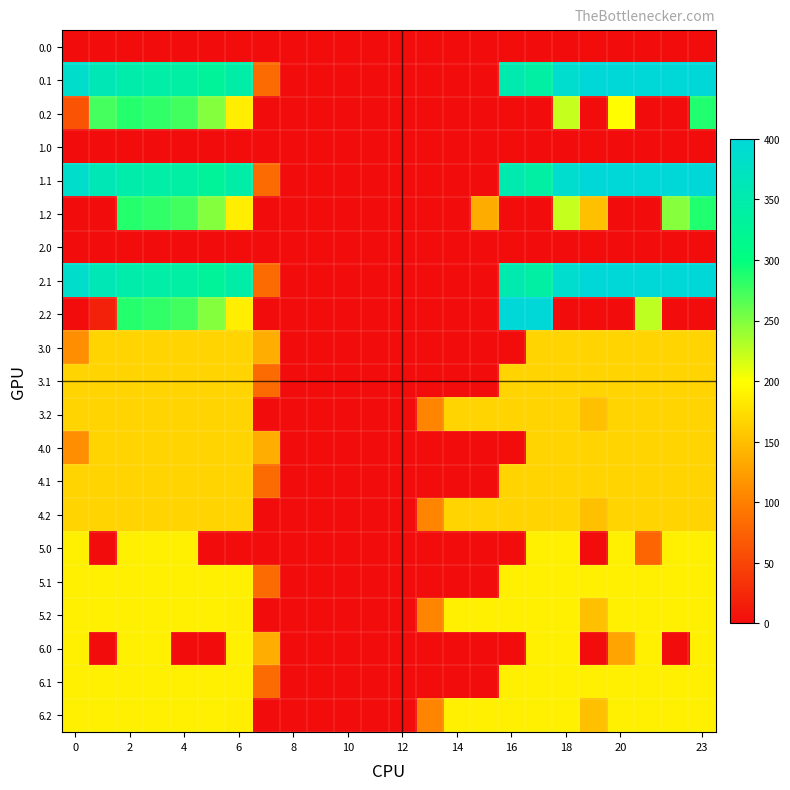

How many series are shown in this chart?

21